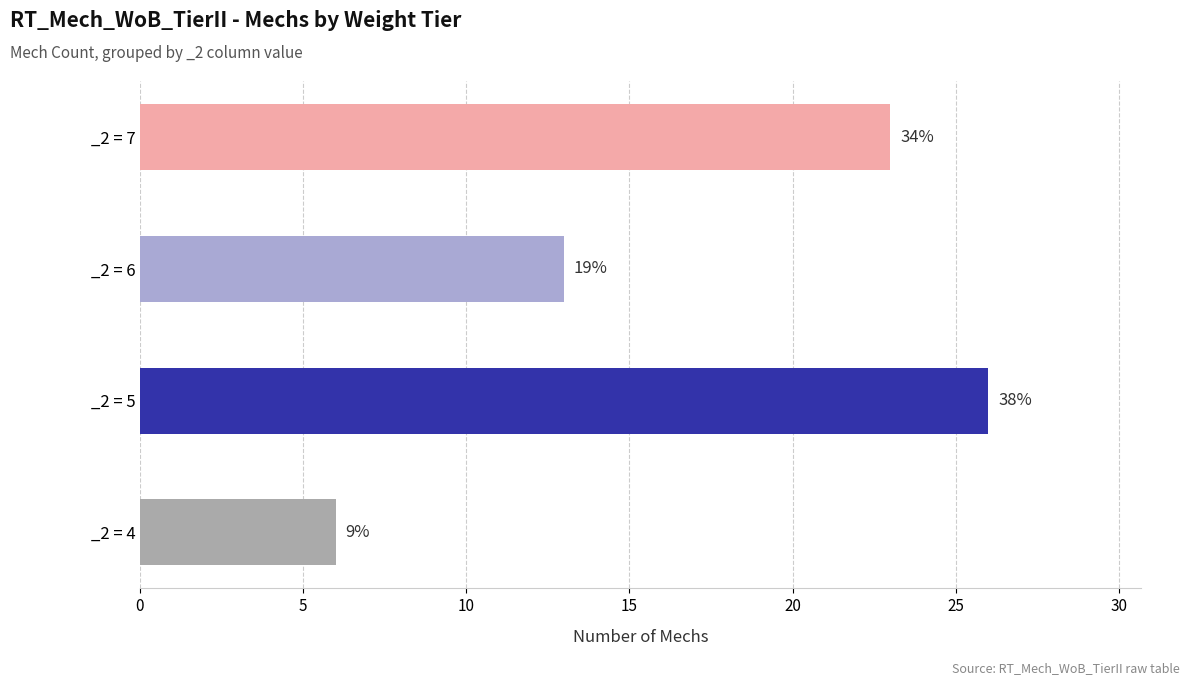

What is the change in value from 6 to 4?

-2